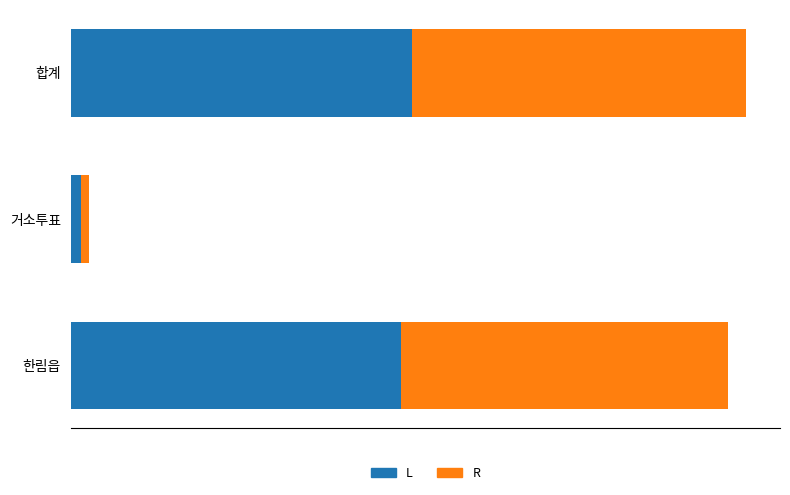

What are all the series names shown in the legend?

L, R